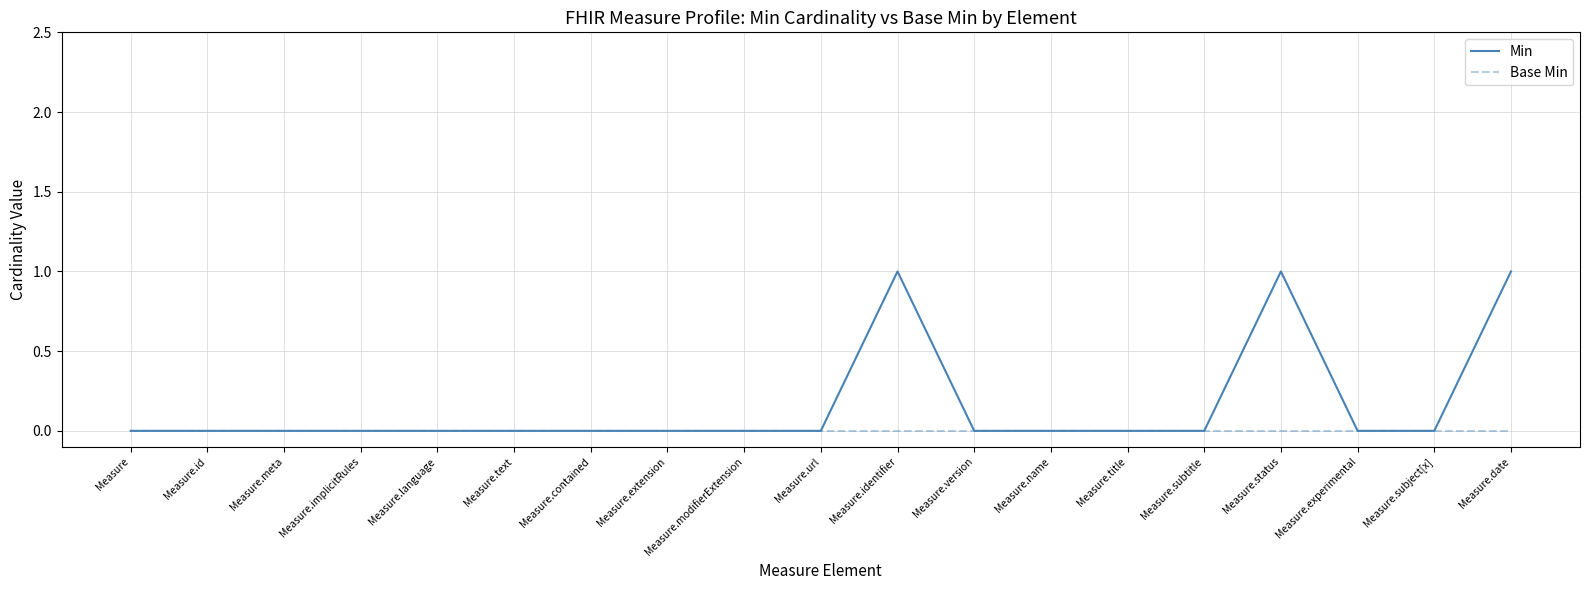

Which series has the widest spread of values?

Min